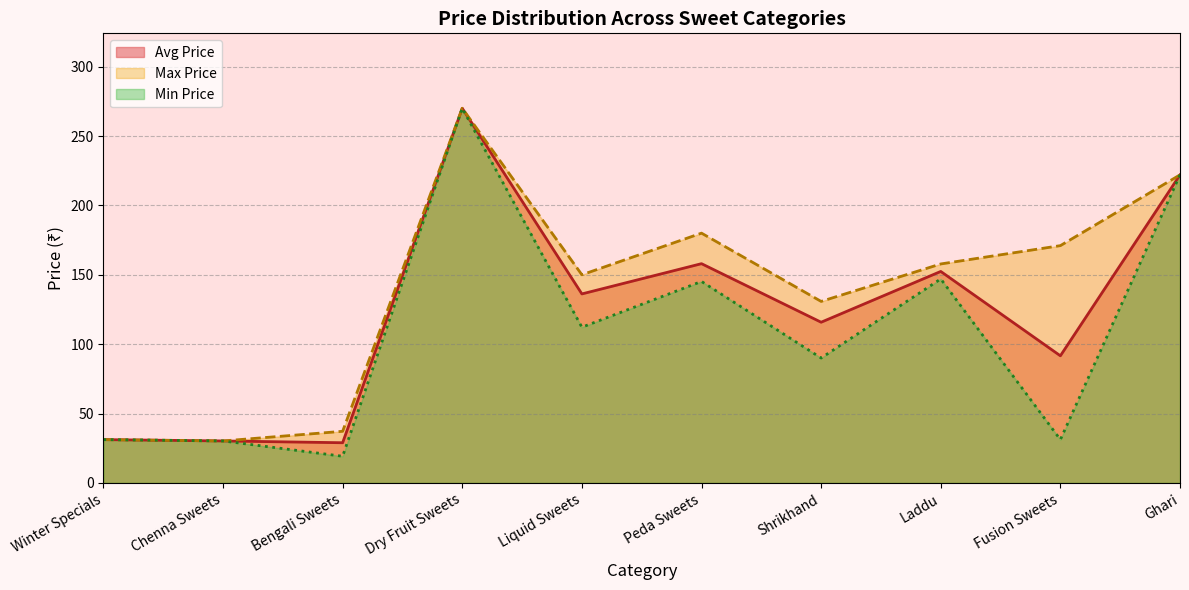

What is the greatest value displayed?

270.0